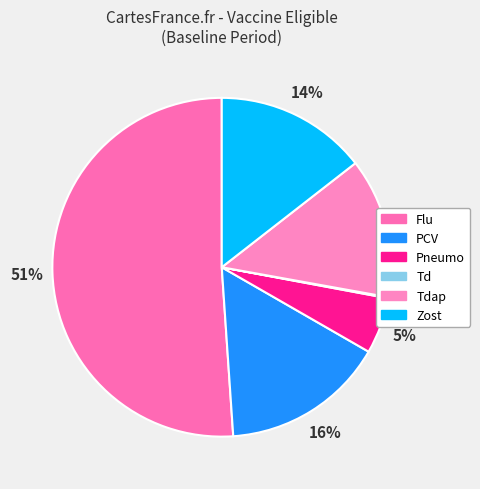

To the nearest percent, what percentage of the pie is Pneumo?

5%